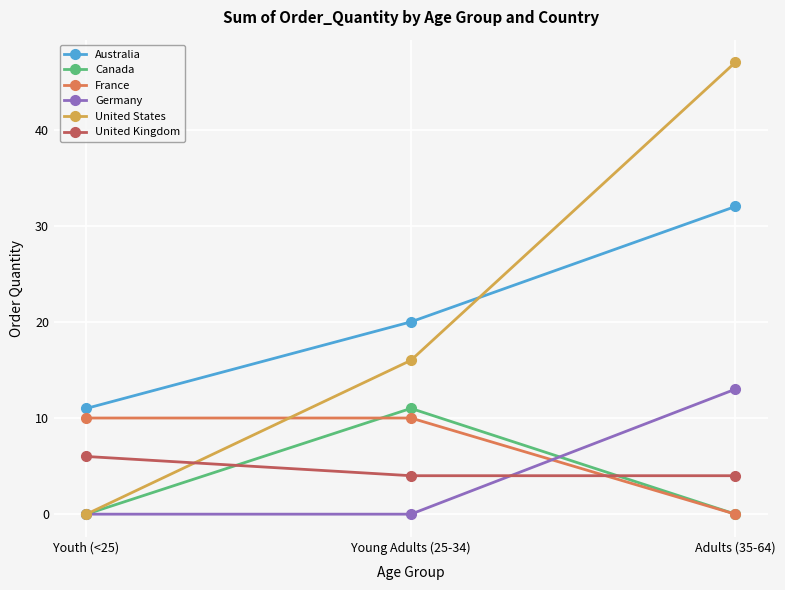

What is the greatest value displayed?

47